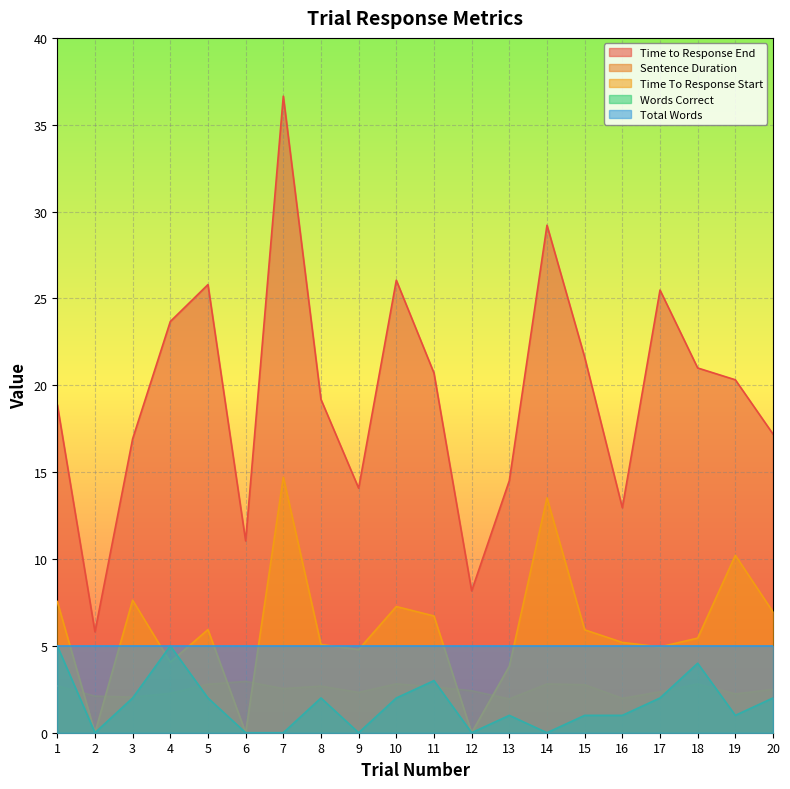

Which series changed the most between 4 and 7?

Time to Response End